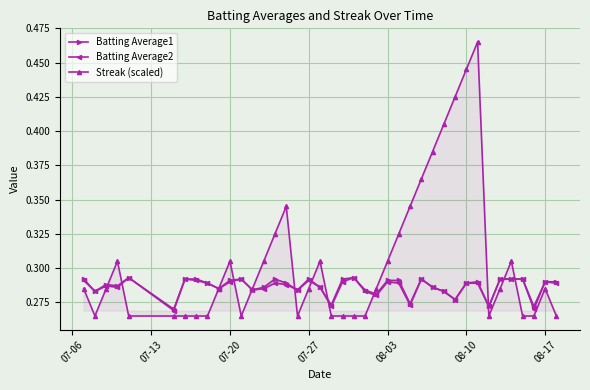

How many Streak (scaled) values are between 0 and 1?

40